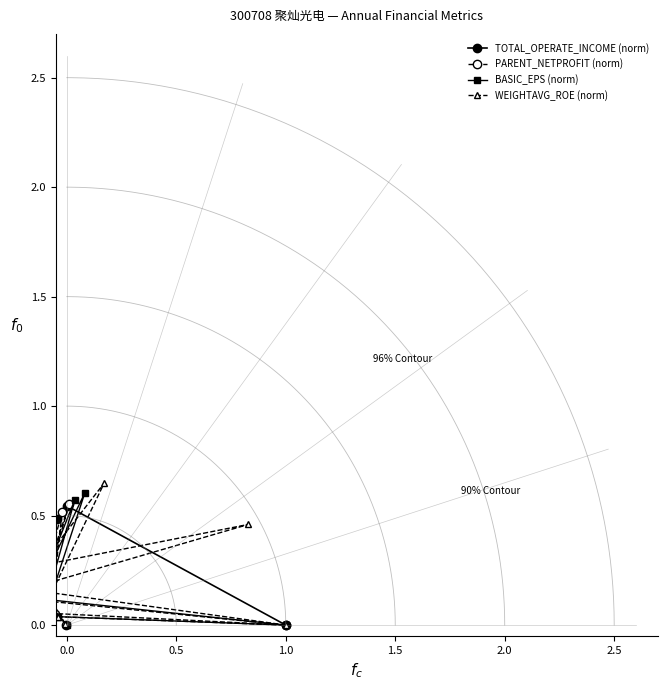

True or false: TOTAL_OPERATE_INCOME (norm) has more than 0 points higher than both neighbors.

True